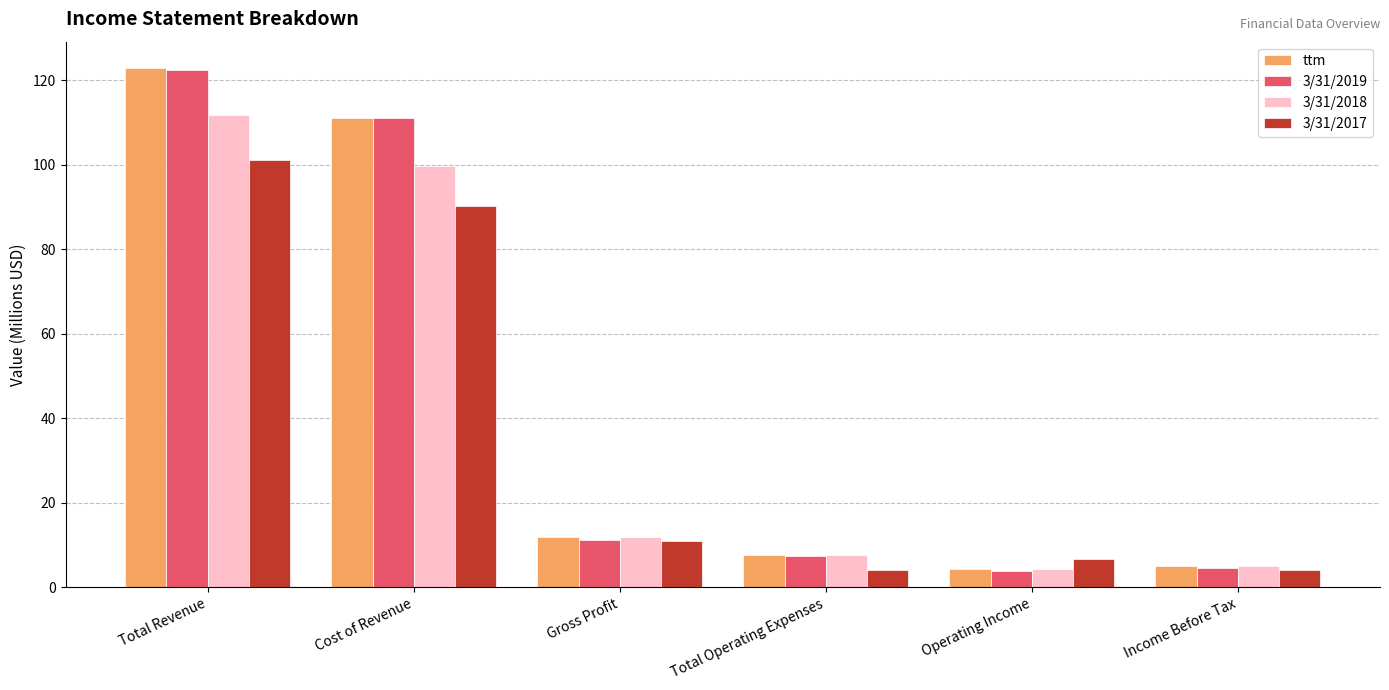

Count the number of data series in this chart.

4